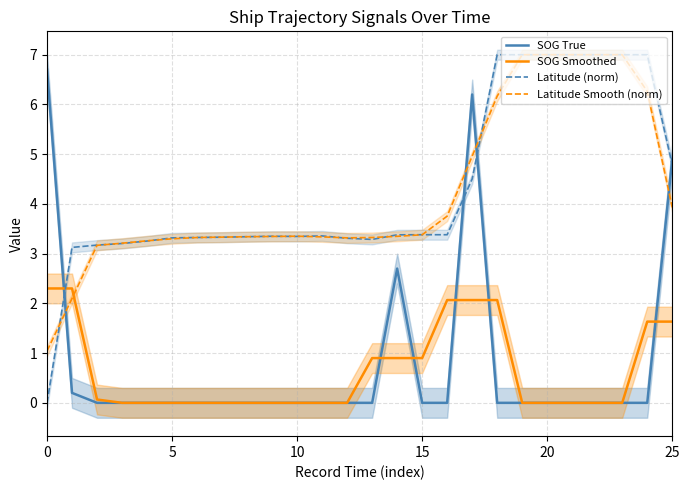

True or false: Latitude (norm) and SOG Smoothed cross at least once.

True